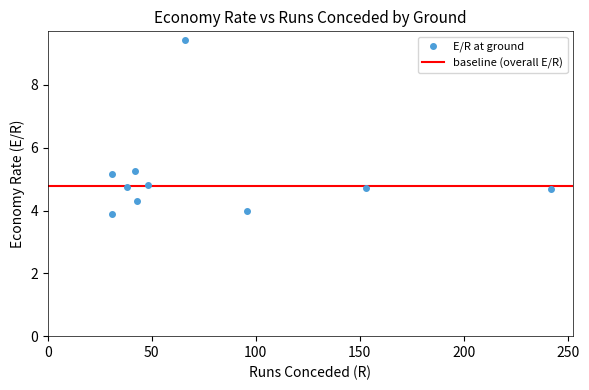

What is the average X value?

79.0